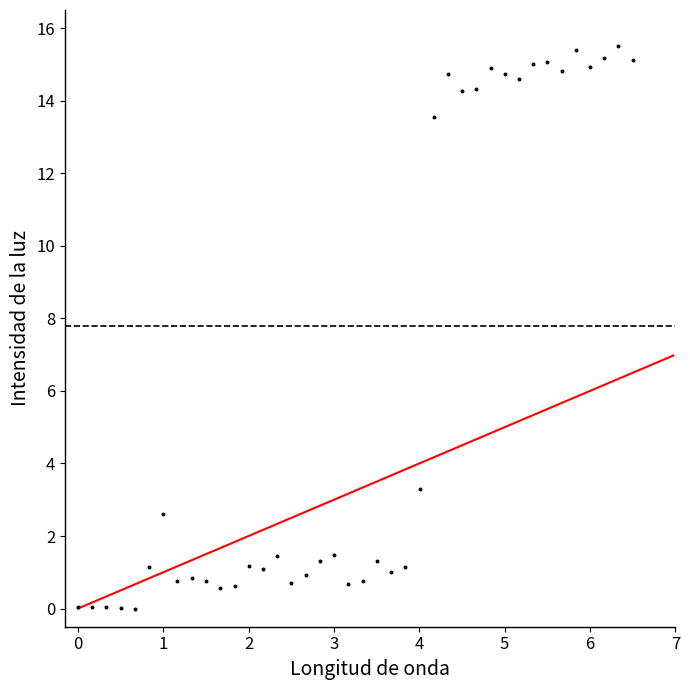

What is the range of X values (max minus min)?

6.5